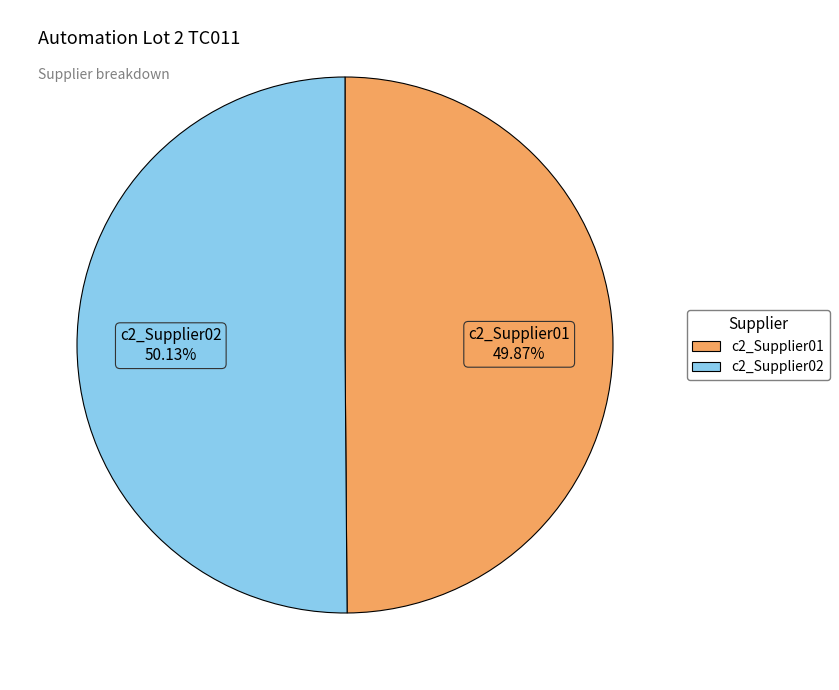

How many segments does this pie chart have?

2